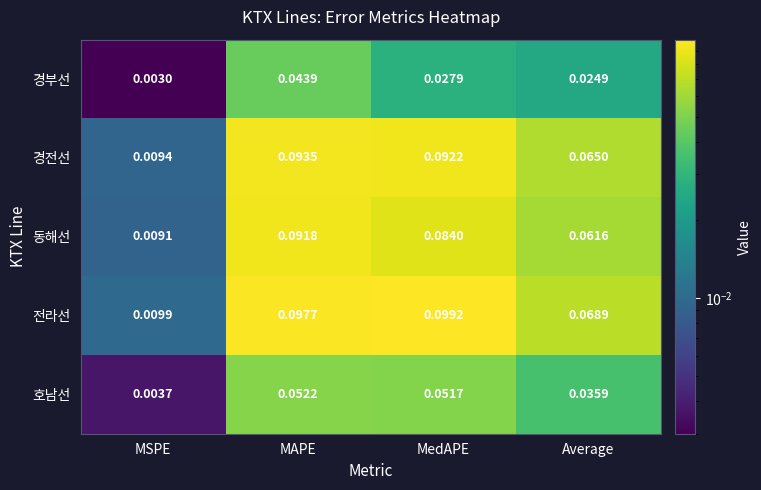

Which series changed the most between MSPE and Average?

전라선